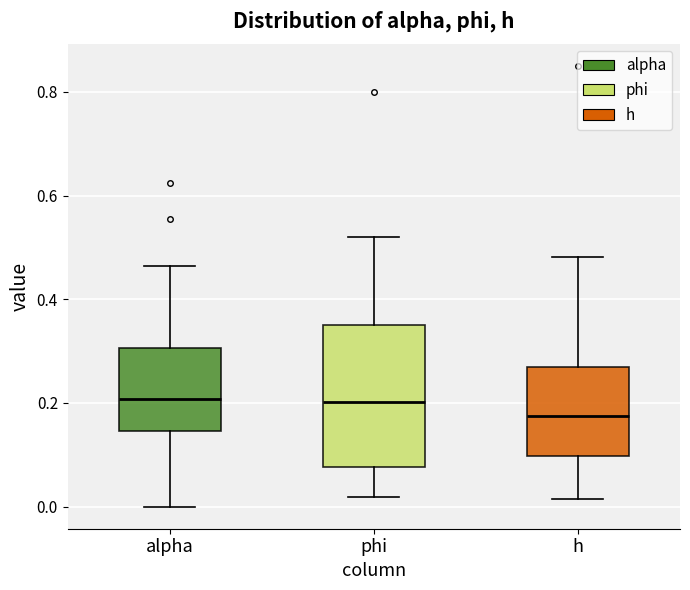

Reading left to right, read every box against the y-axis: the position of its median line, the range the box covers, and the ends of its whiskers. The values are not printed on the chart, so give them approximately, as read against the axis.

alpha: median 0.20, box 0.14 to 0.30, whiskers 0.00 to 0.46
phi: median 0.20, box 0.08 to 0.34, whiskers 0.02 to 0.52
h: median 0.18, box 0.10 to 0.26, whiskers 0.02 to 0.48